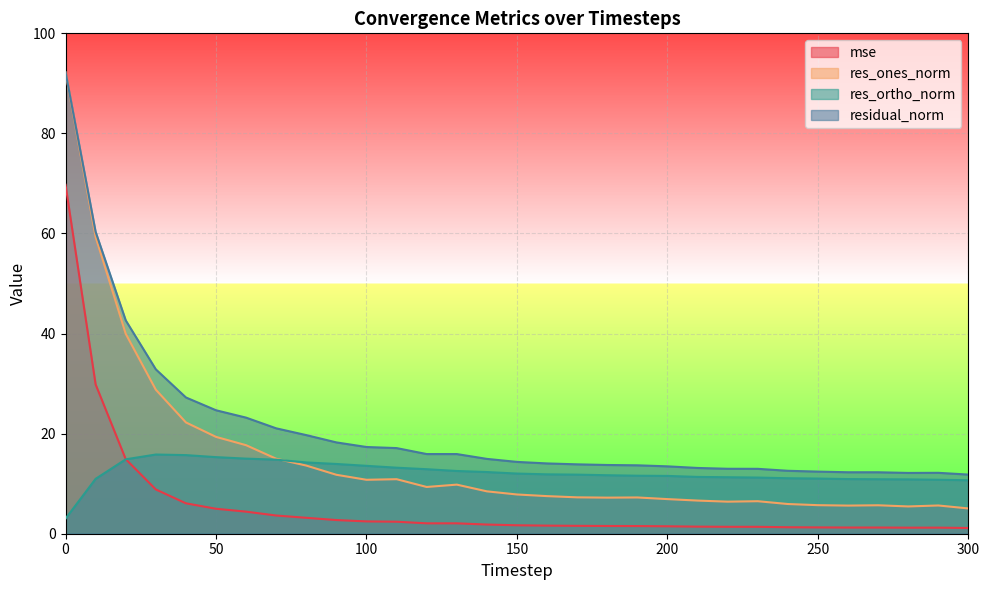

What is the smallest value displayed?

1.1